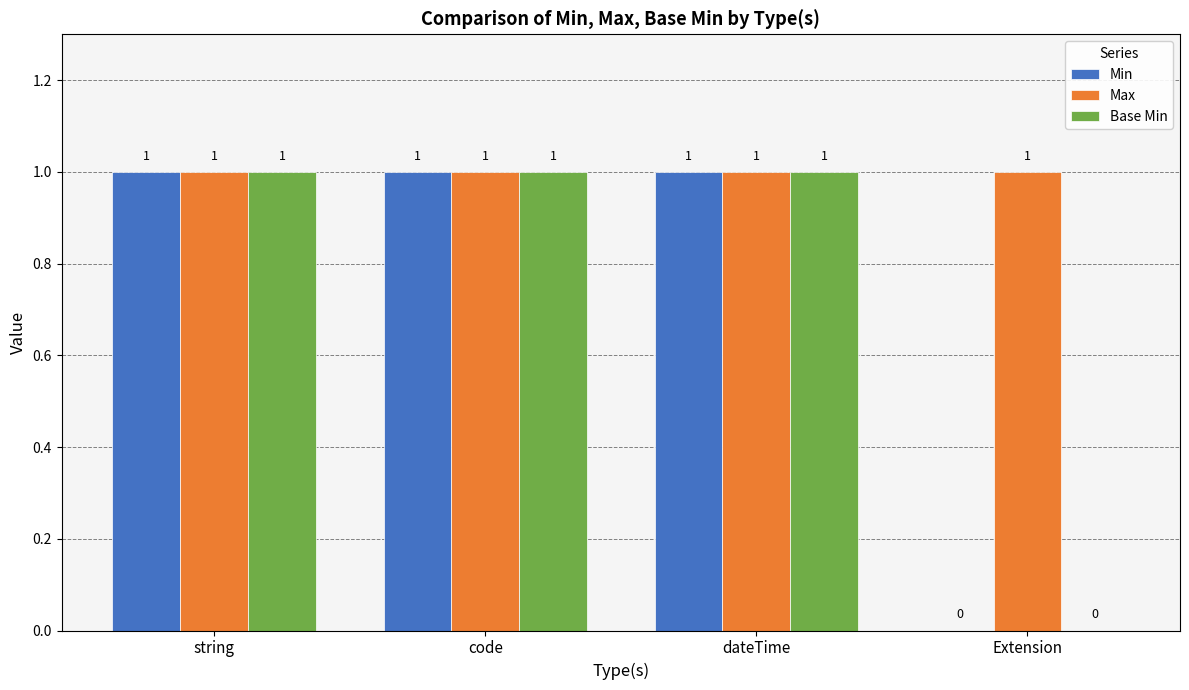

The Max series shows 1 at Extension. True or false?

True